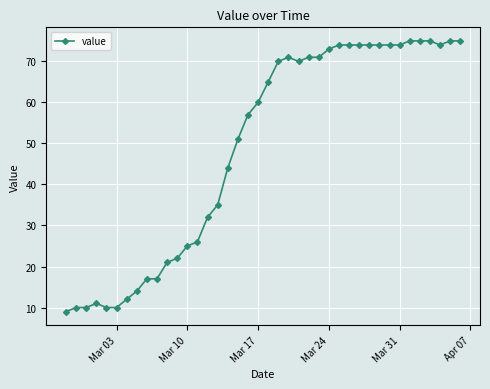

What is the greatest value displayed?

75